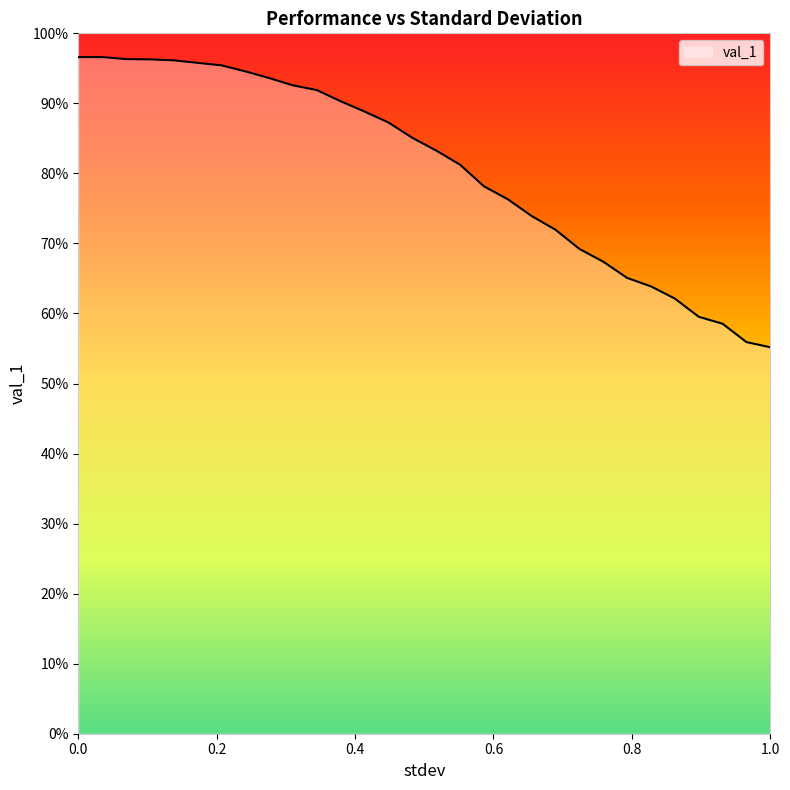

How many interior local peaks (higher than both neighbors) does the data have?

1